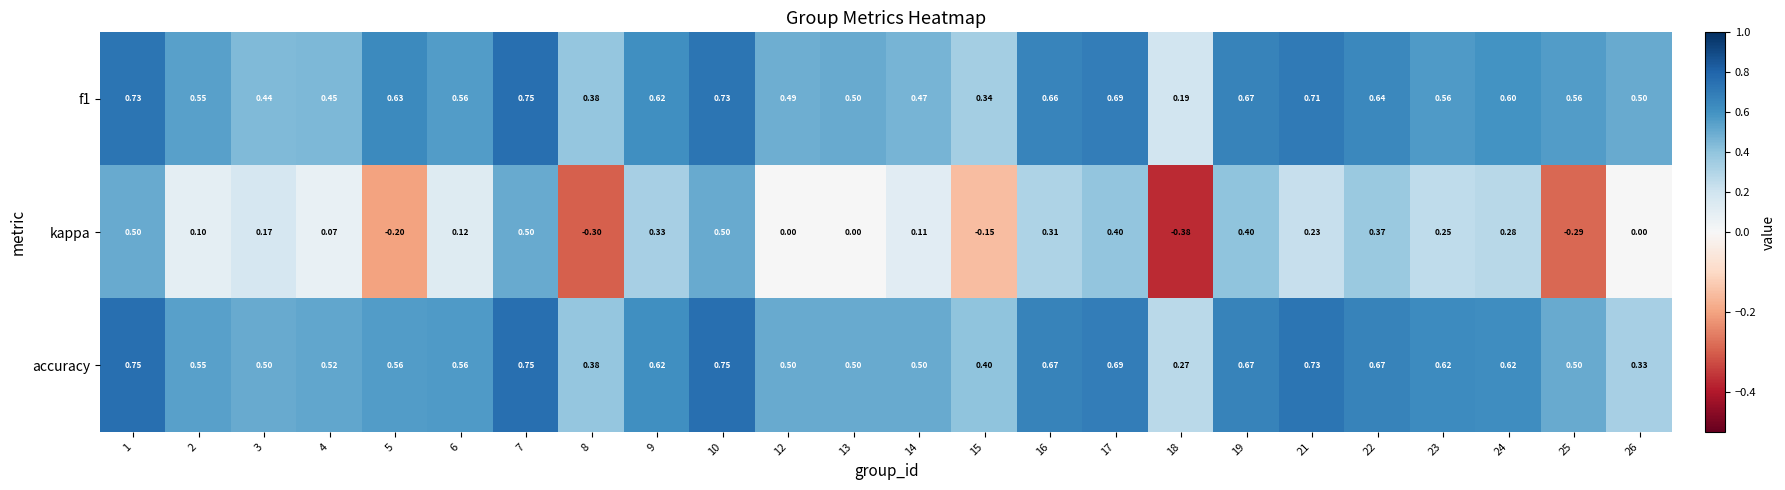

Which series has the widest spread of values?

kappa